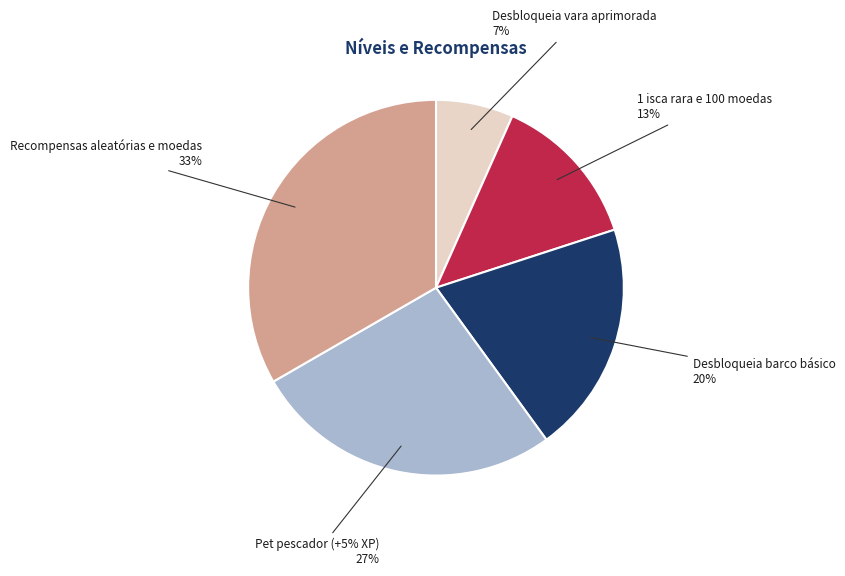

How many slices are in this pie chart?

5